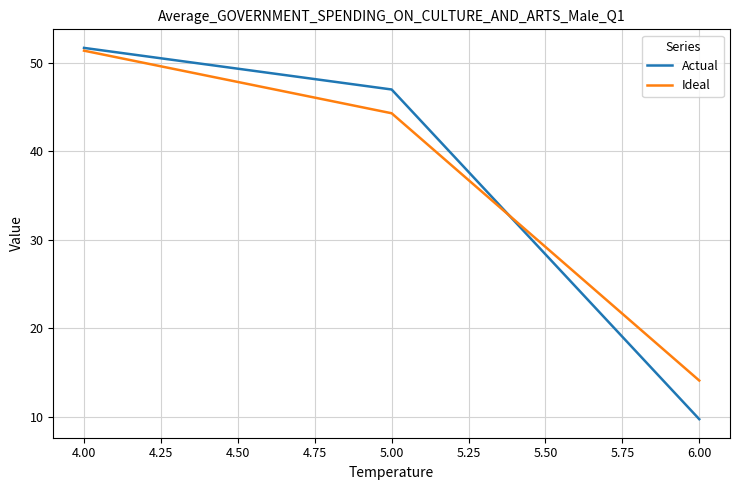

What is the greatest value displayed?

51.7